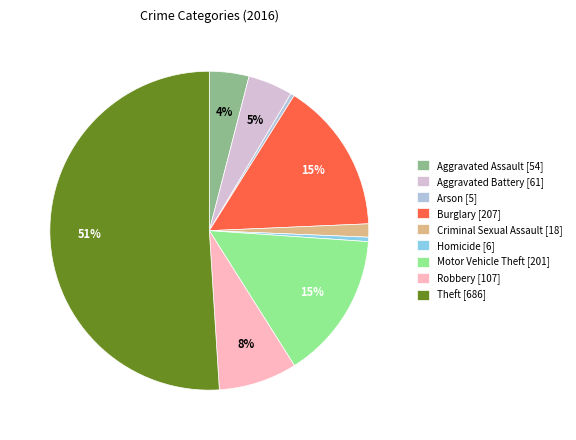

Combined, do Theft and Robbery account for over 50%?

Yes